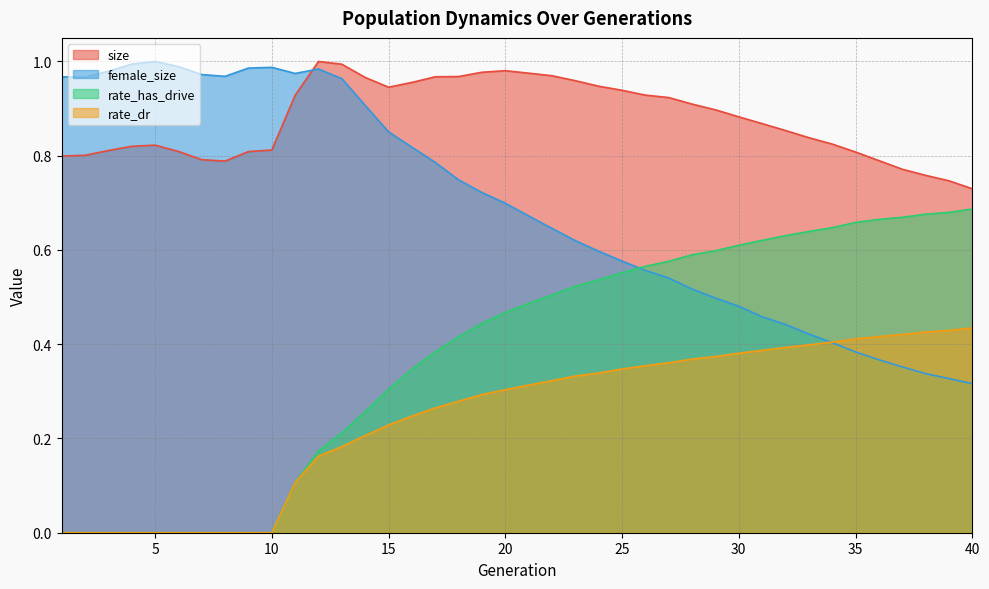

True or false: rate_has_drive has a value of 0.2 at 16.

False